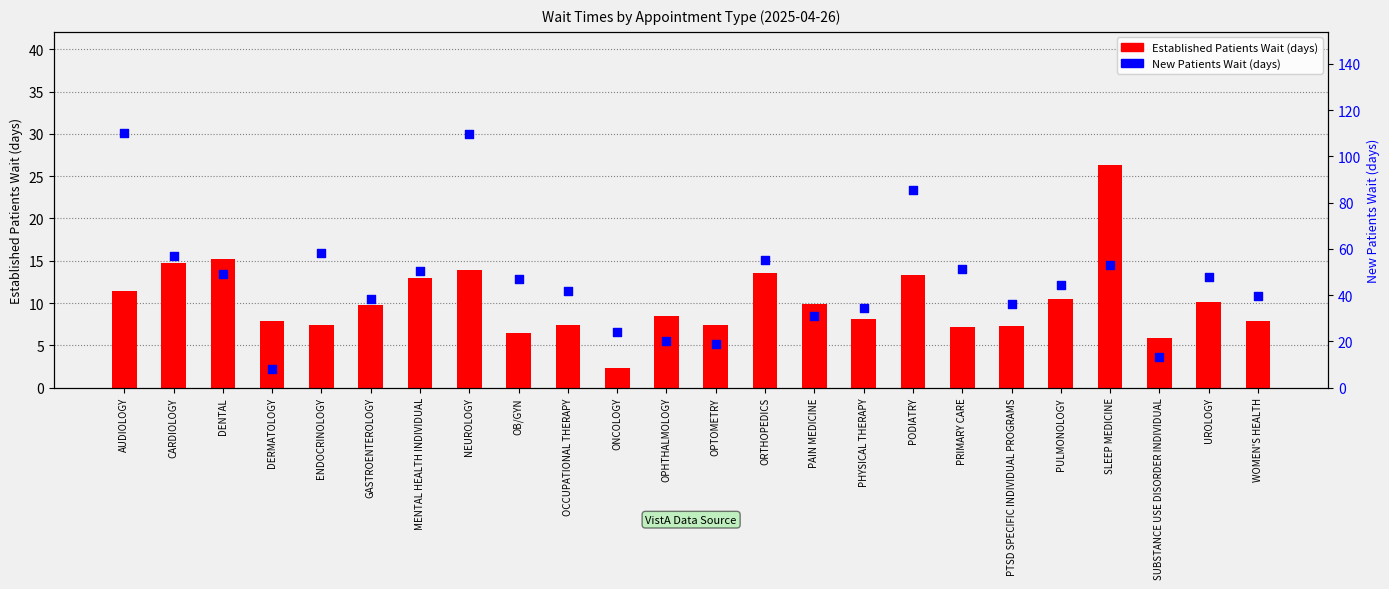

Which series contains the highest Y value?

New Patients Wait (days)